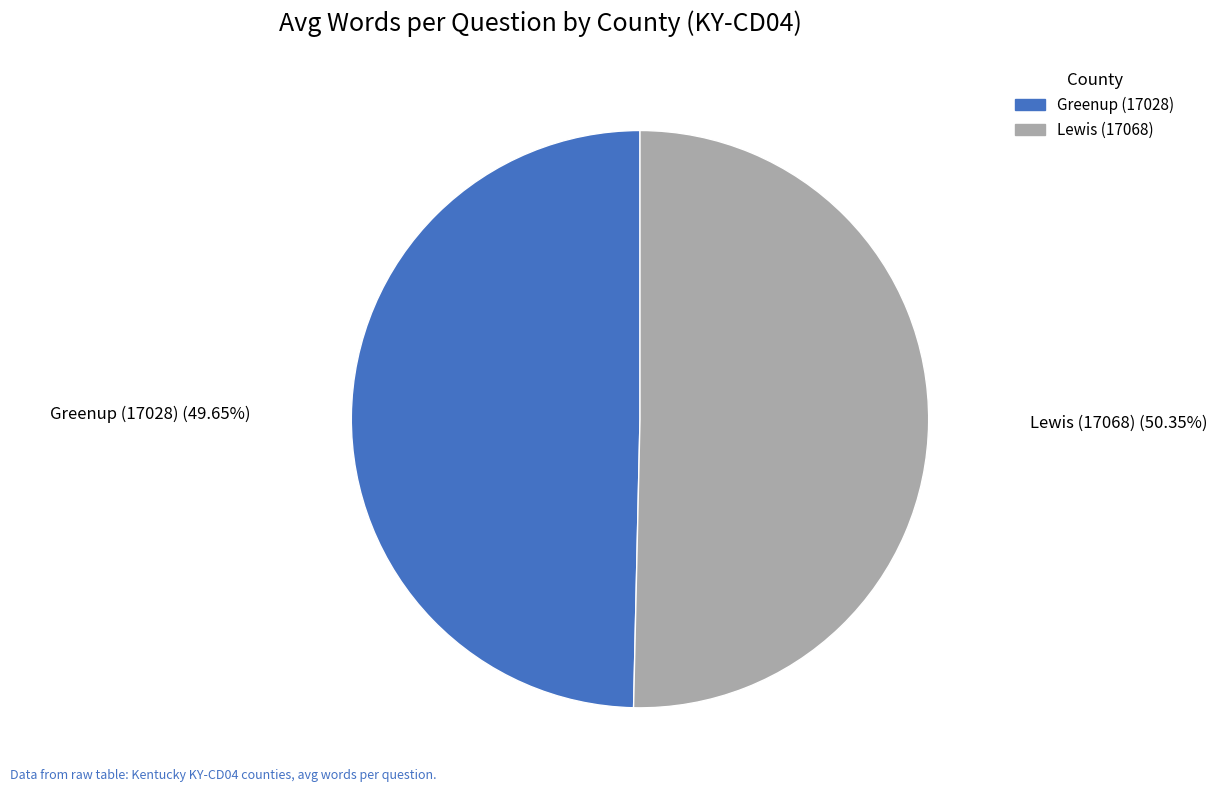

Rank the categories by value from lowest to highest.

Greenup (17028), Lewis (17068)